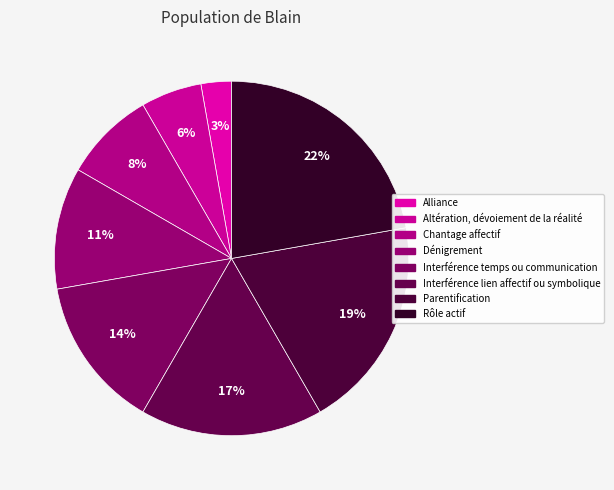

What percentage is the Interférence temps ou communication slice, to the nearest percent?

14%